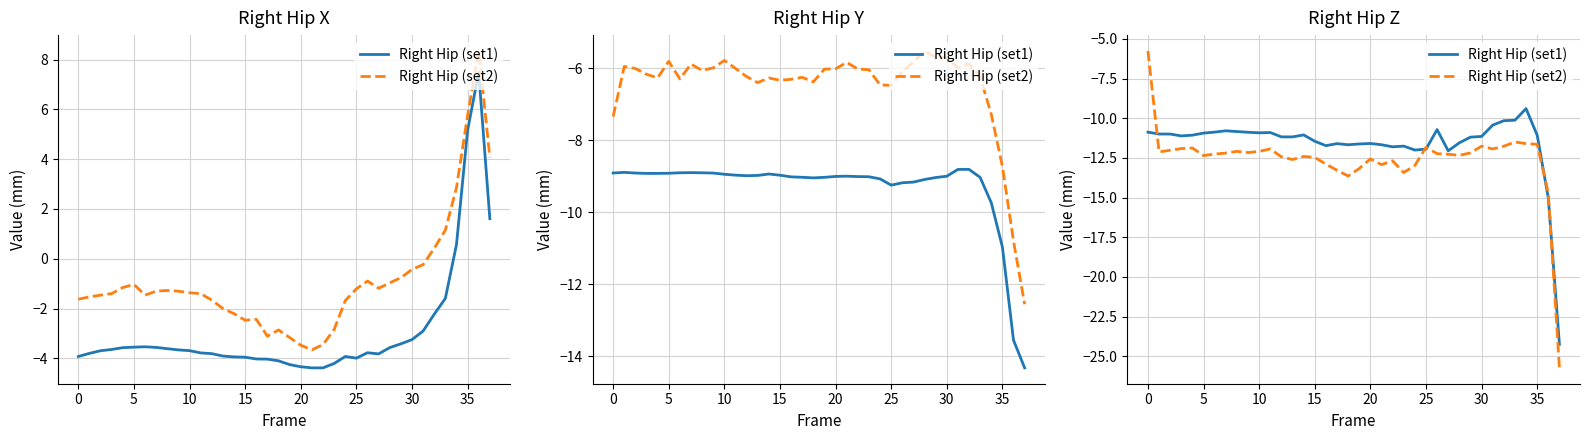

In Right Hip (set1), how many points are lower than both neighbors (excluding endpoints)?

8